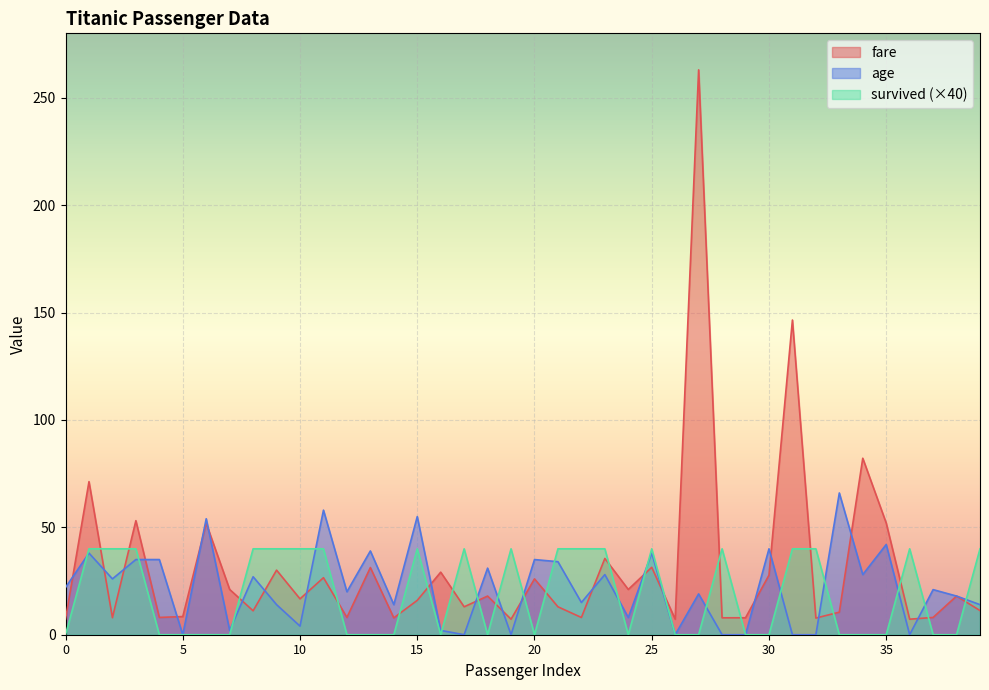

Where is the first local maximum for age?

1